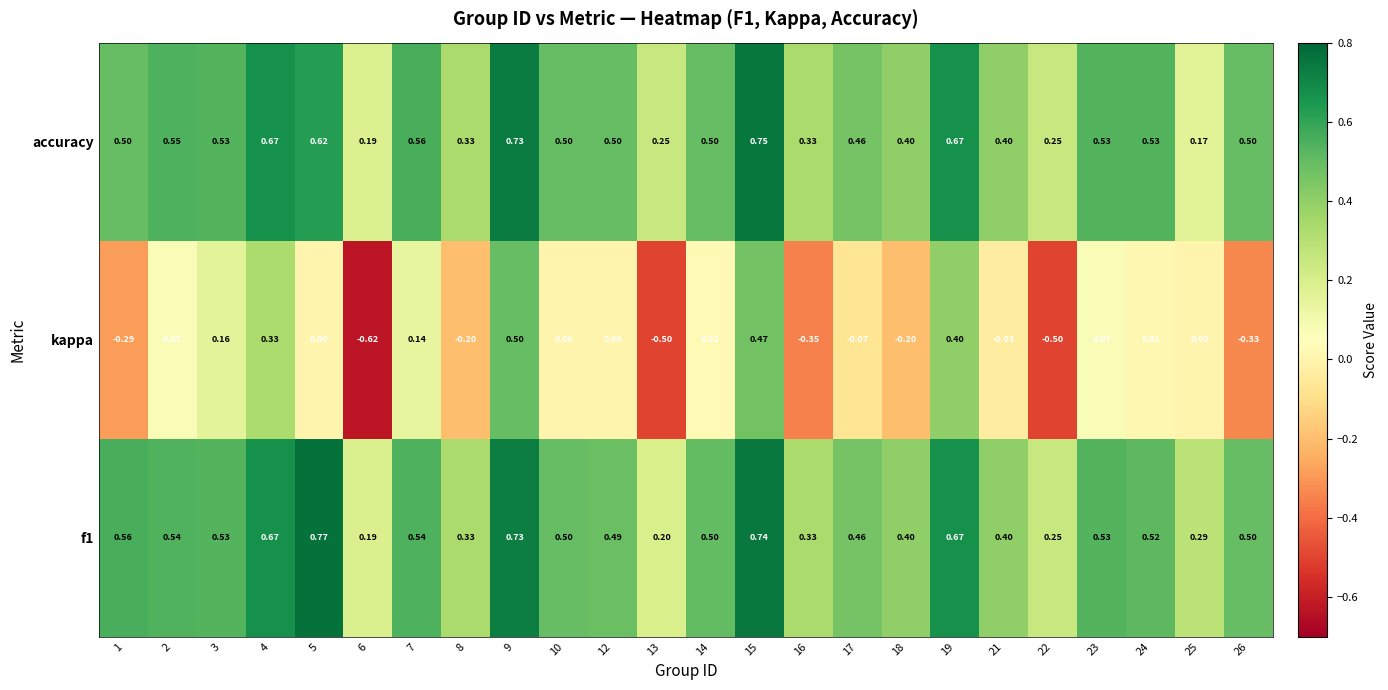

Which series has the largest range (max minus min)?

kappa